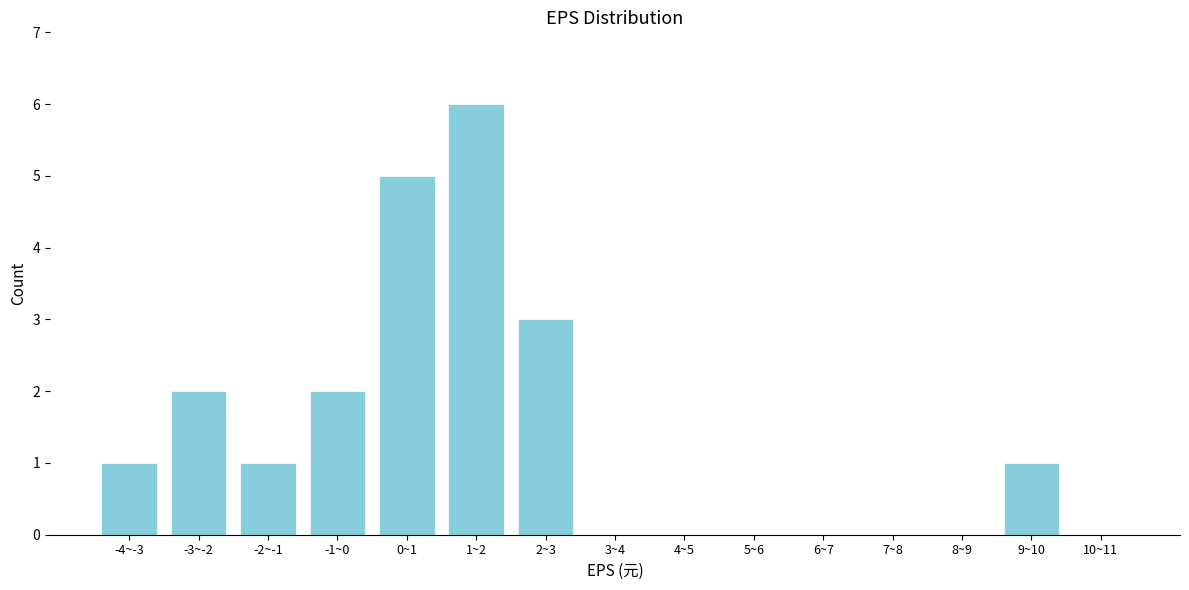

Reading right to left, list all the values displayed in this chart.

10~11=0	9~10=1	8~9=0	7~8=0	6~7=0	5~6=0	4~5=0	3~4=0	2~3=3	1~2=6	0~1=5	-1~0=2	-2~-1=1	-3~-2=2	-4~-3=1